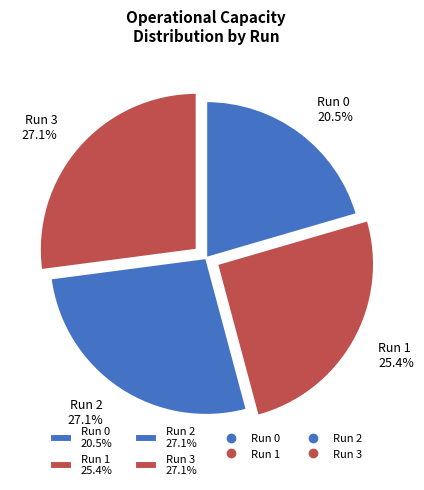

What is the ratio of the value at Run 2 27.1% to the value at Run 1 25.4%?

1.1